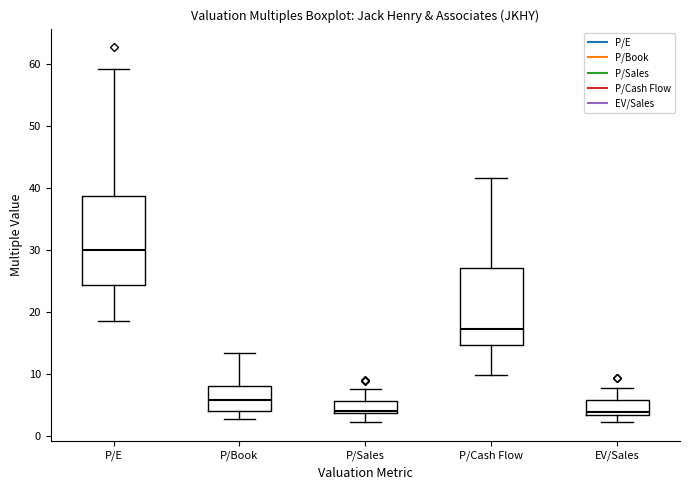

Reading left to right, read every box against the y-axis: the position of its median line, the range the box covers, and the ends of its whiskers. The values are not printed on the chart, so give them approximately, as read against the axis.

P/E: median 30, box 24 to 39, whiskers 19 to 59
P/Book: median 6, box 4 to 8, whiskers 3 to 13
P/Sales: median 4 (just above the box's lower edge), box 4 to 6, whiskers 2 to 8
P/Cash Flow: median 17, box 15 to 27, whiskers 10 to 42
EV/Sales: median 4, box 3 to 6, whiskers 2 to 8